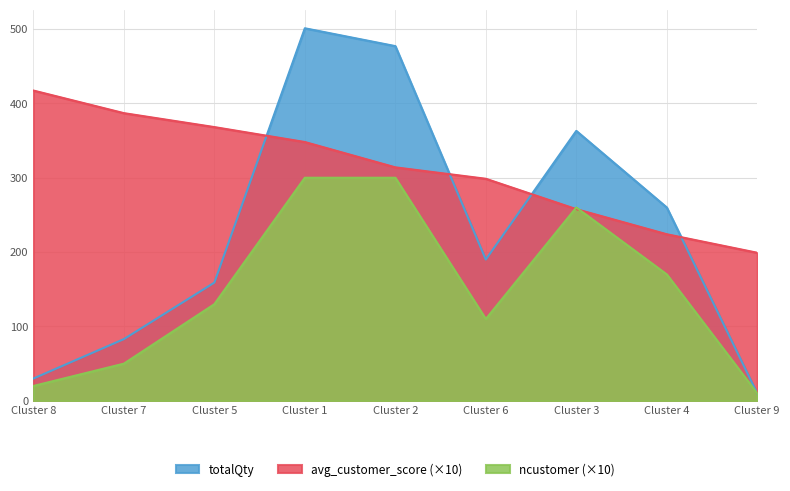

True or false: ncustomer and totalQty cross at least once.

False